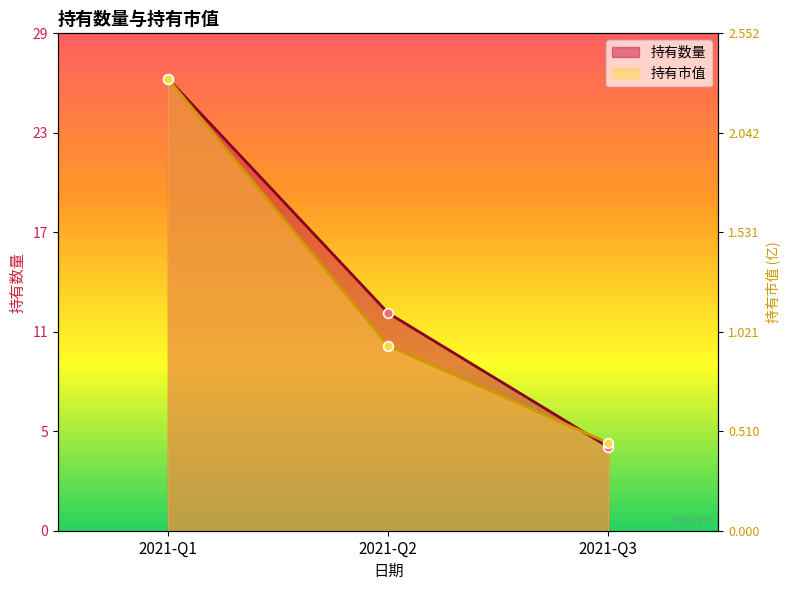

Count the 持有数量 values in the range 5 to 27.

3